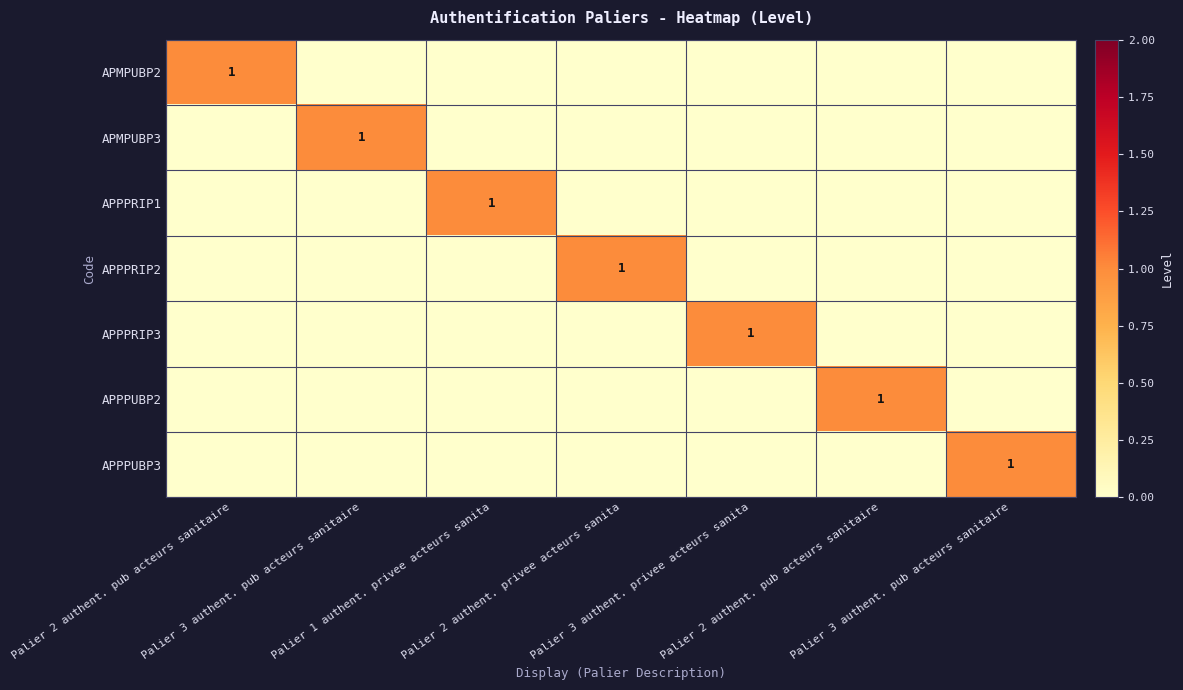

At which label is APMPUBP2 closest to 0?

Palier 3 authent. pub acteurs sanitaire